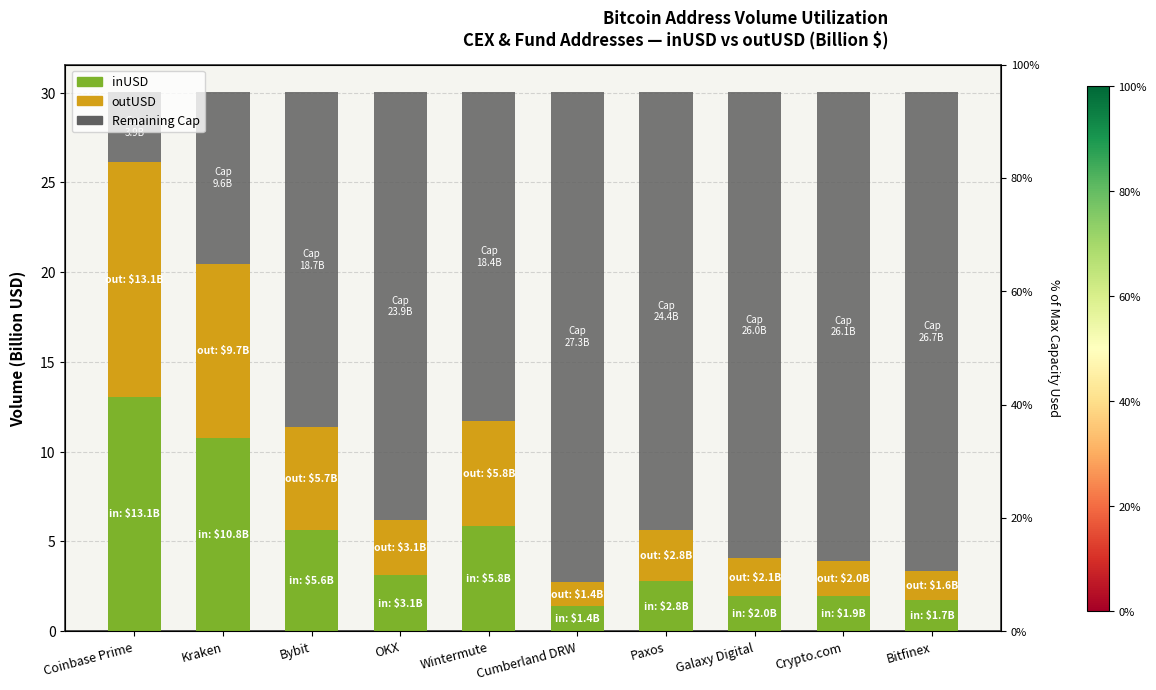

The value of inUSD (Billion $) at Paxos is 4.2. True or false?

False